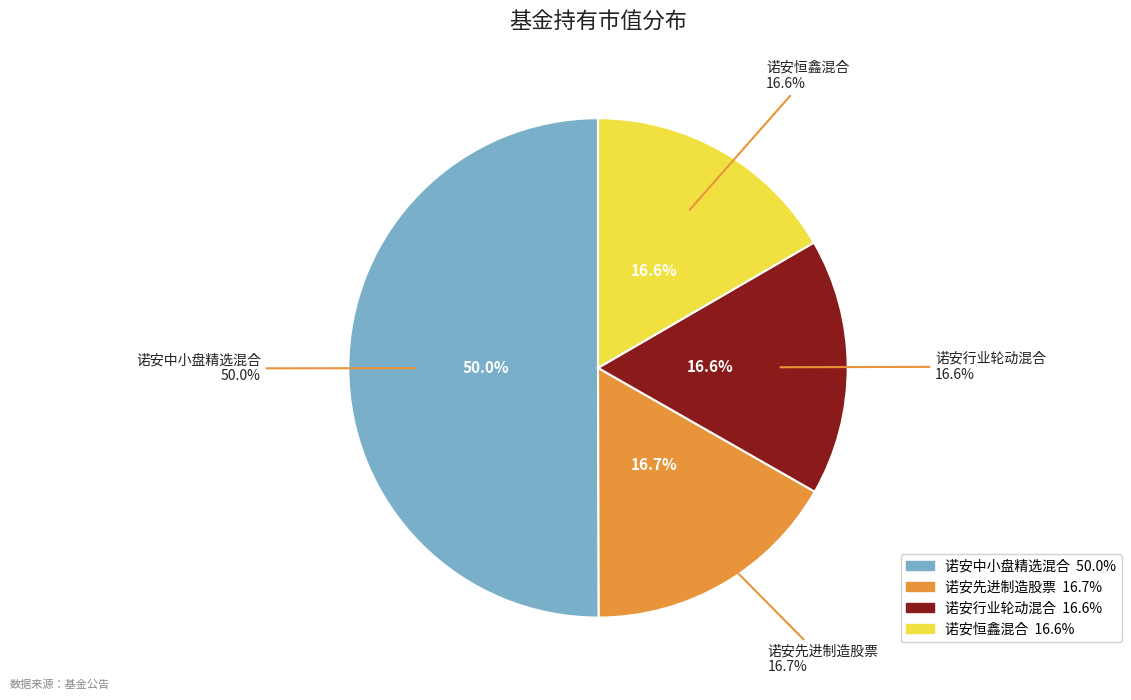

To the nearest percent, what is the average slice percentage?

25%